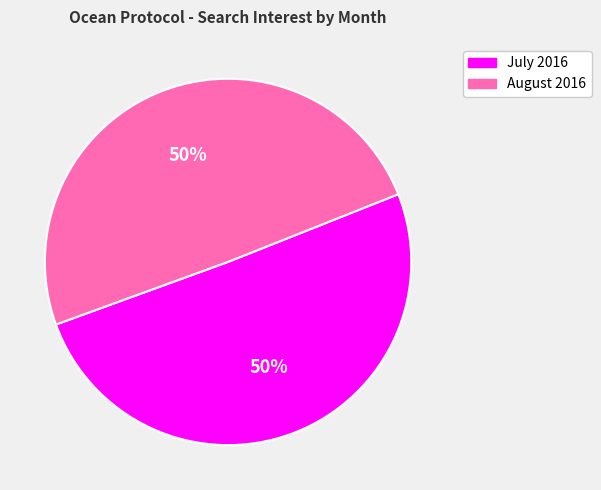

To the nearest percent, what is the combined percentage of July 2016 and August 2016?

100%